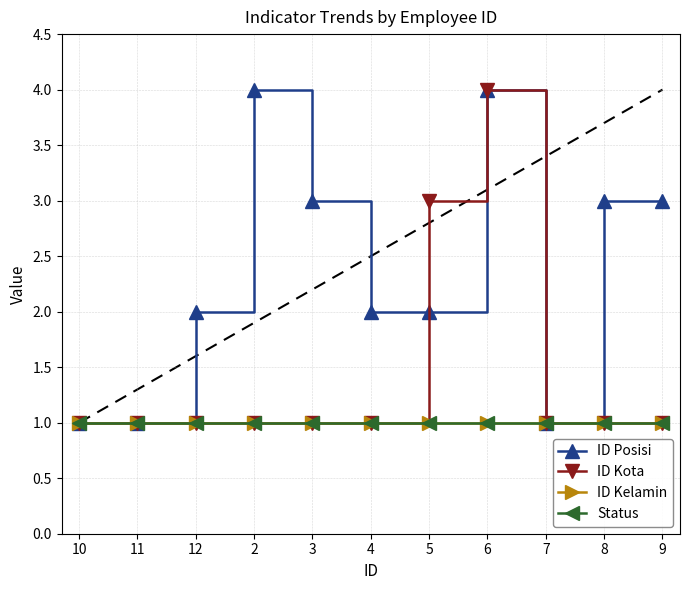

What value does the ID Kelamin series have at 3?

1